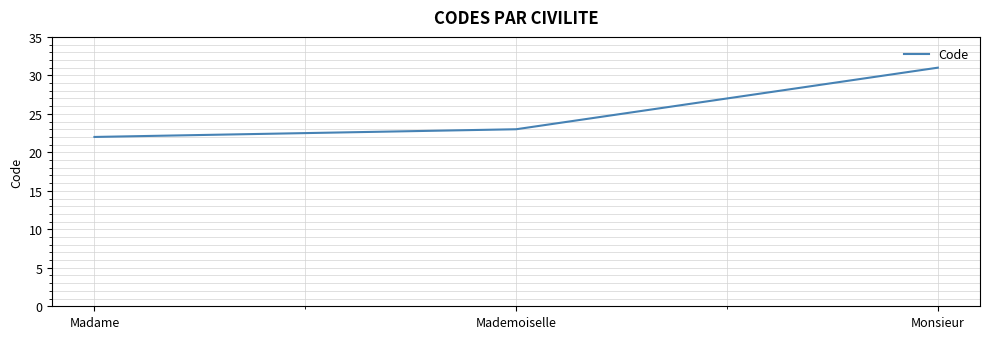

List the labels in order of value, largest first.

Monsieur, Mademoiselle, Madame